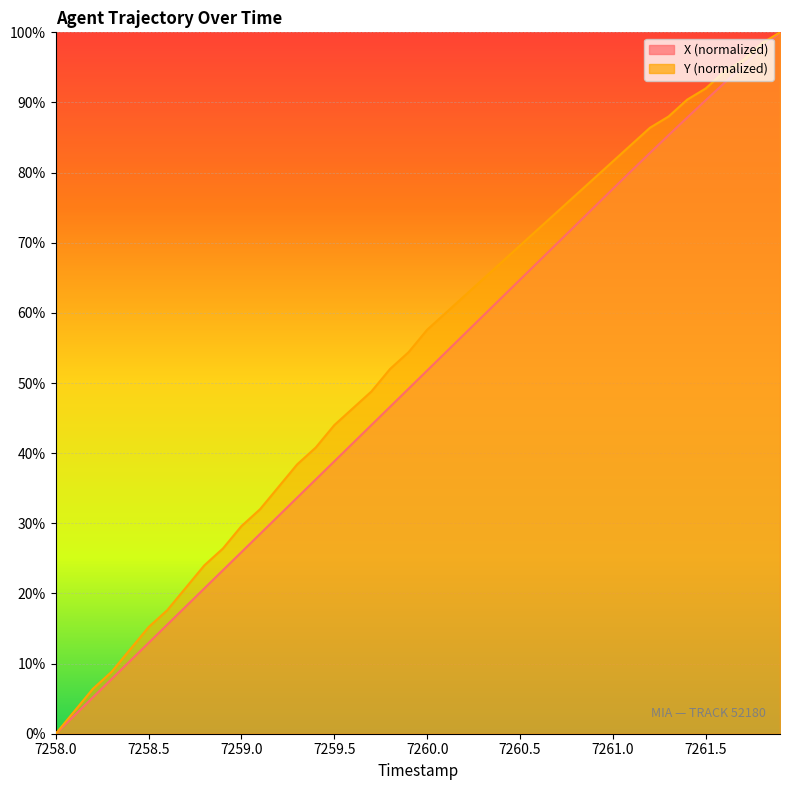

What is the average value of the Y series?

53.8